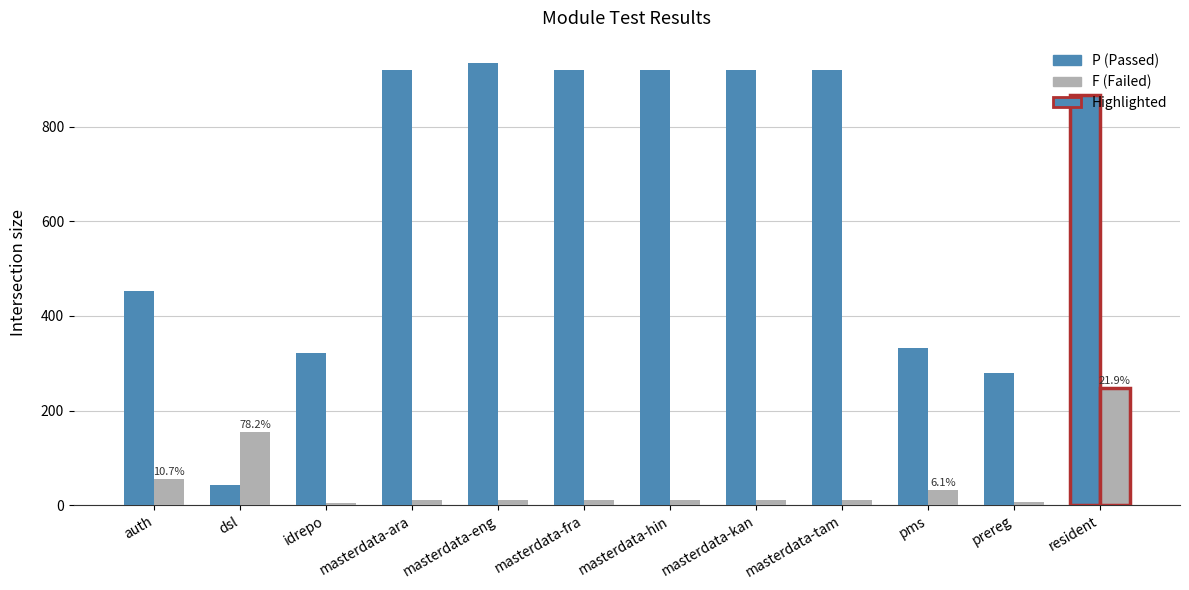

At which category is the sum across all series the highest?

resident